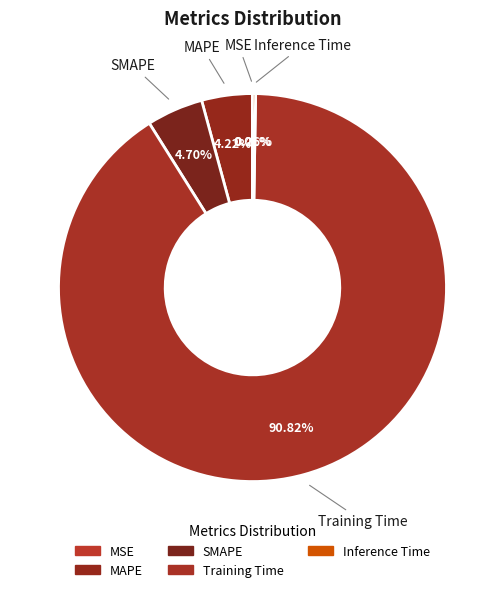

The Training Time slice represents 91% of the pie. True or false?

True